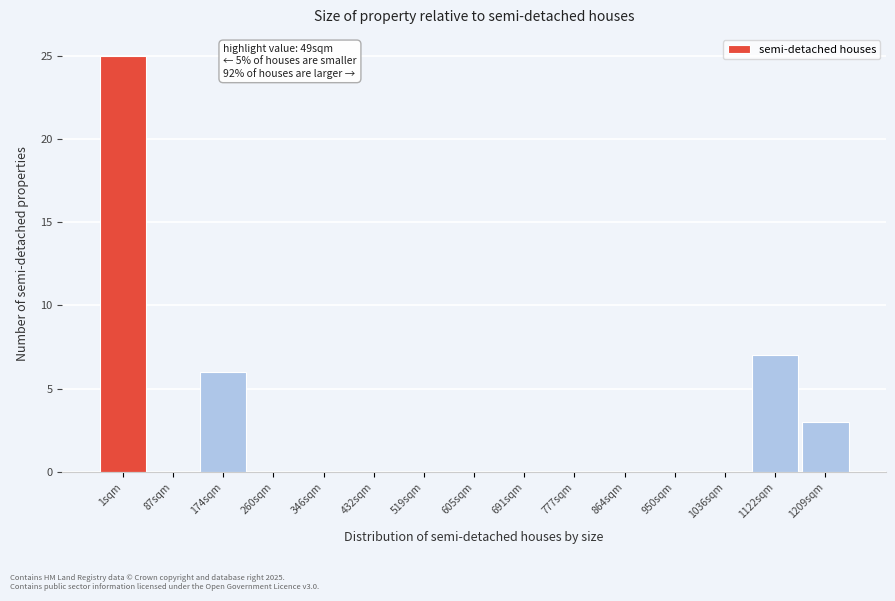

Reading left to right, extract all data points from this chart.

1sqm=25	87sqm=0	174sqm=6	260sqm=0	346sqm=0	432sqm=0	519sqm=0	605sqm=0	691sqm=0	777sqm=0	864sqm=0	950sqm=0	1036sqm=0	1122sqm=7	1209sqm=3